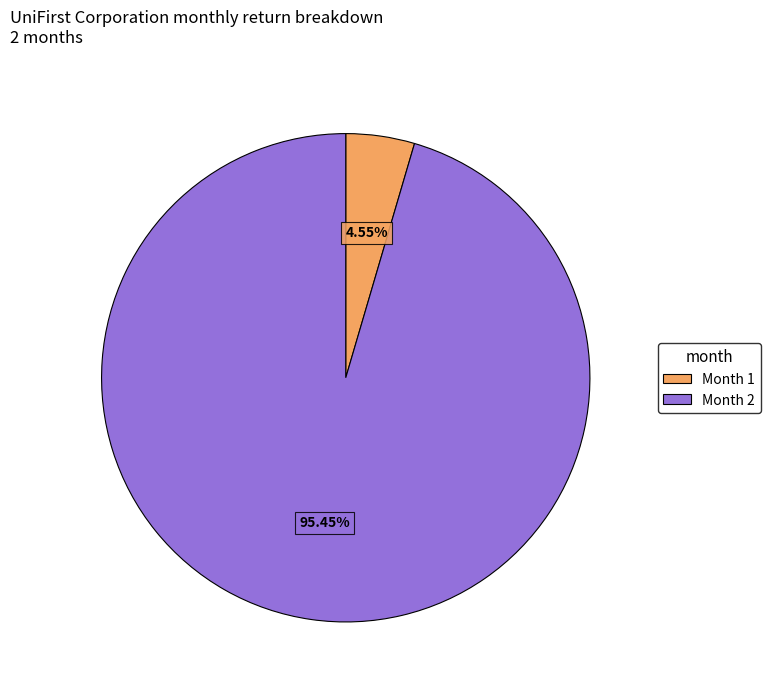

How many slices are in this pie chart?

2